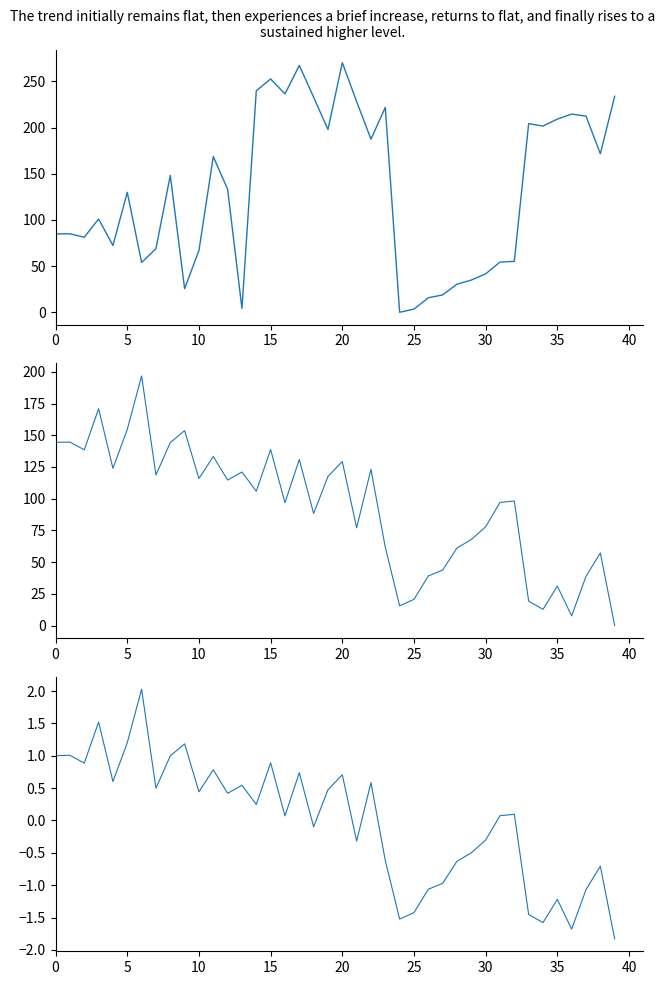

How many distinct data groups are displayed?

3